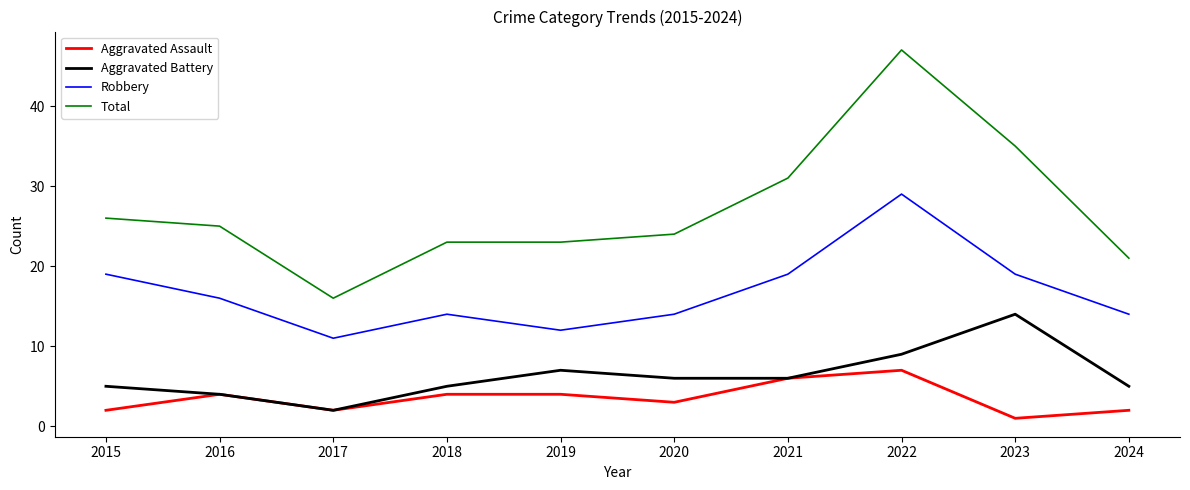

What is the approximate value of Aggravated Battery at 2022?

9